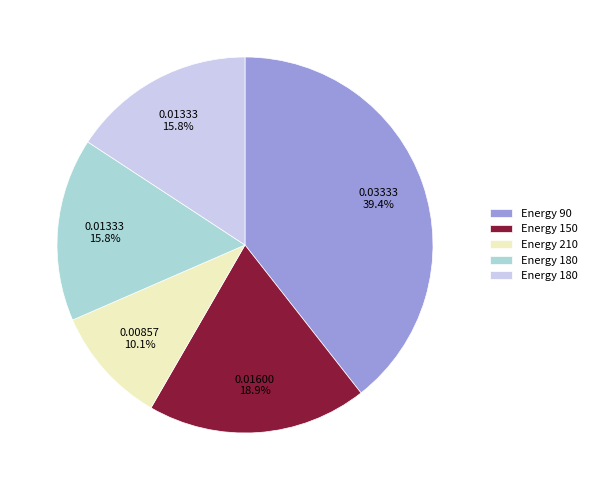

Is there any slice that represents more than half of the pie?

No